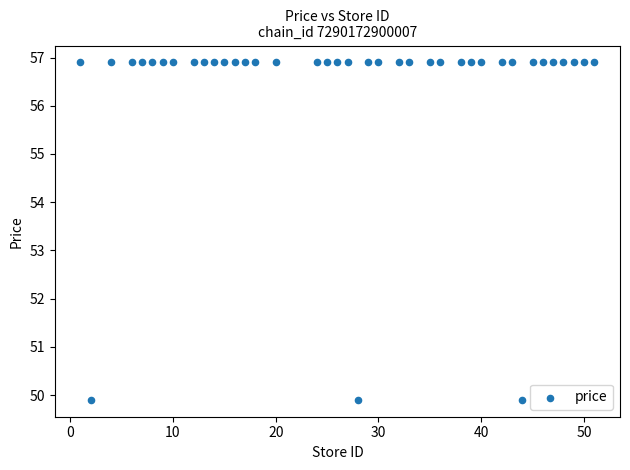

What is the range of Y values (max minus min)?

7.0